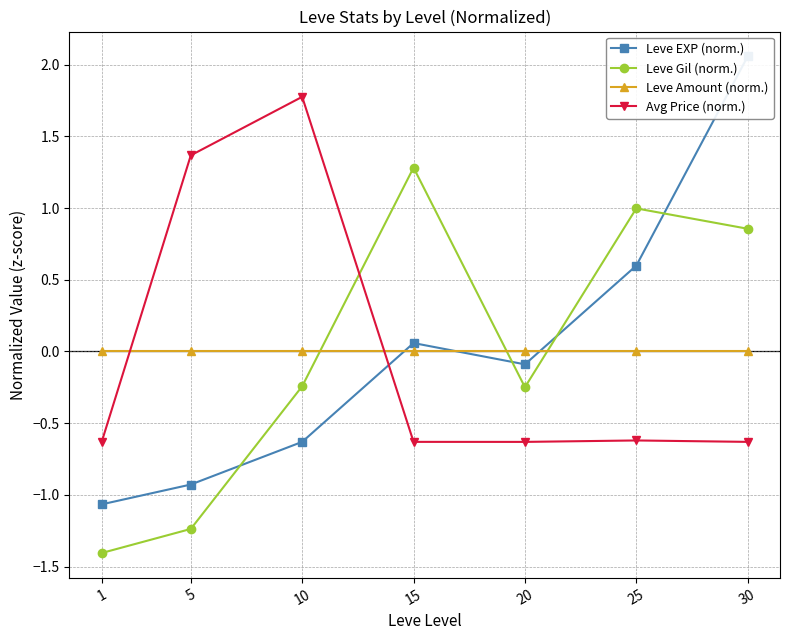

True or false: Leve Amount (norm.) and Leve Gil (norm.) intersect in this chart.

True